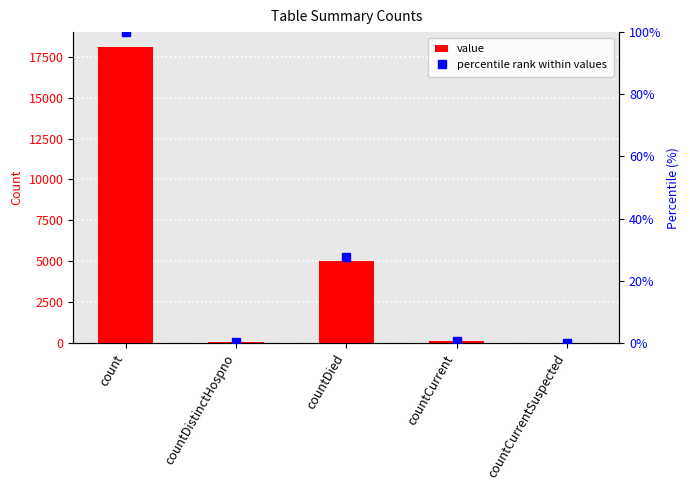

Which series has the widest spread of values?

value